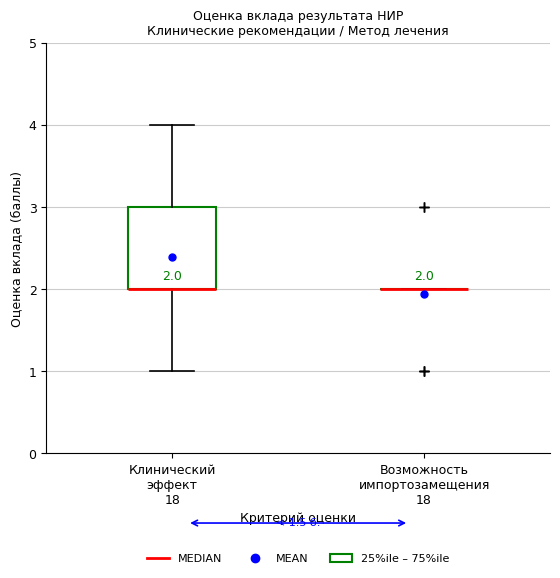

Which box is the tallest, from its lower edge to its upper edge?

Клинический эффект 18